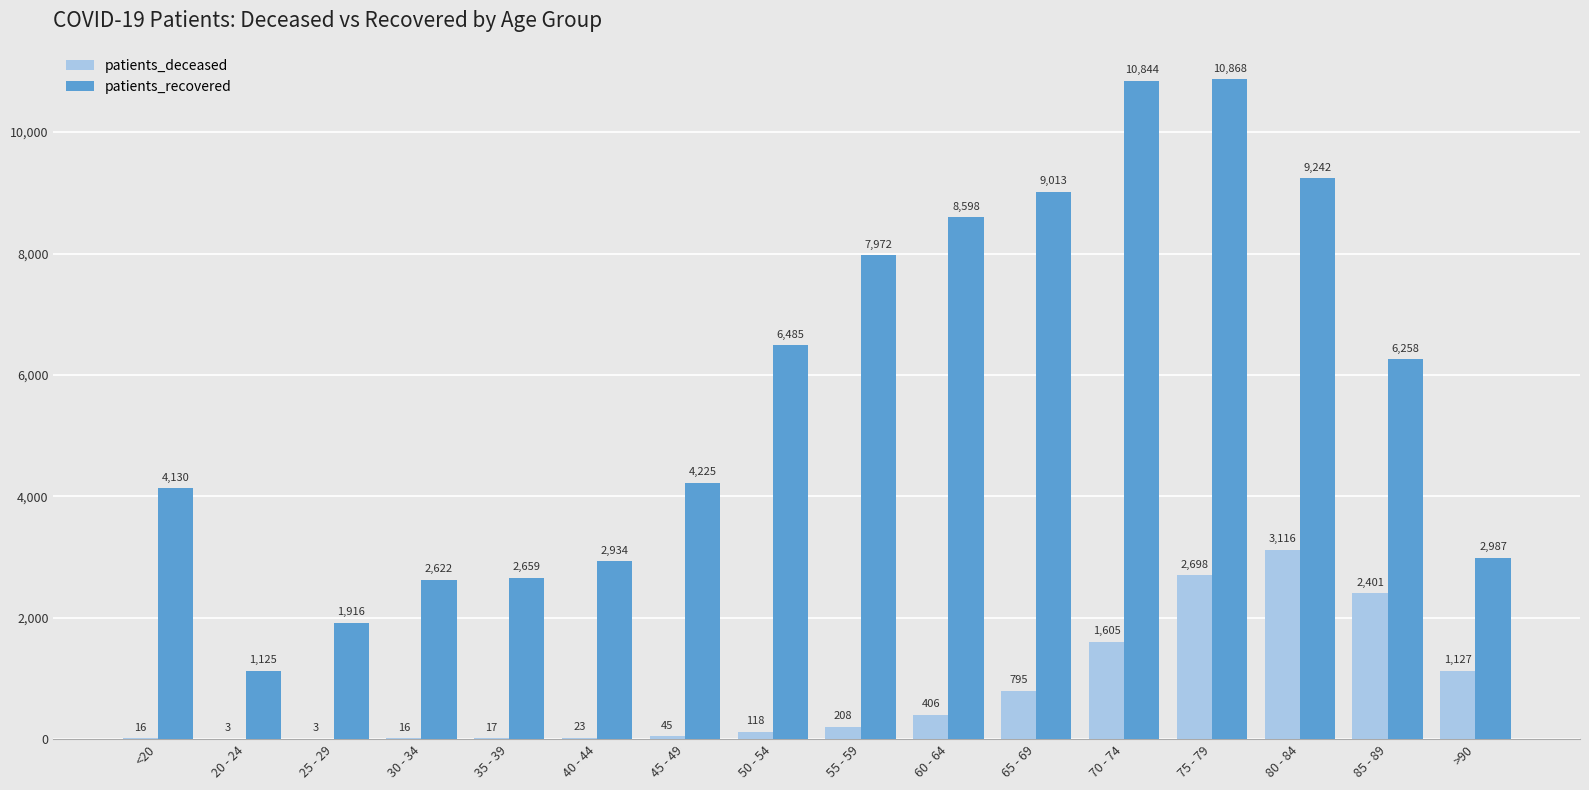

How many groups of bars are there?

16